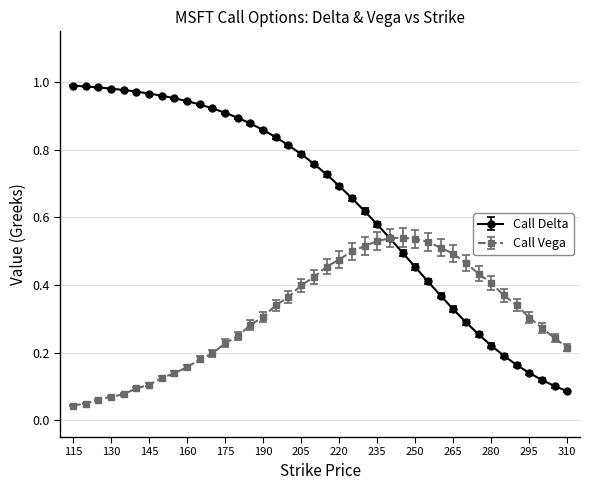

At how many categories does at least one series exceed 0?

40